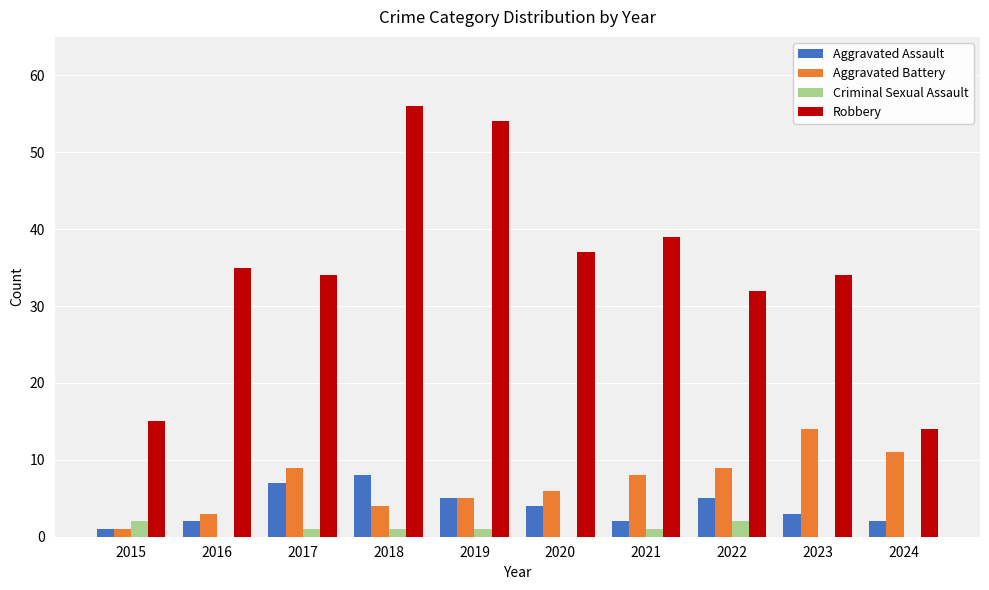

Reading right to left, transcribe all the data shown in this chart.

Aggravated Assault: 2024=2	2023=3	2022=5	2021=2	2020=4	2019=5	2018=8	2017=7	2016=2	2015=1
Aggravated Battery: 2024=11	2023=14	2022=9	2021=8	2020=6	2019=5	2018=4	2017=9	2016=3	2015=1
Criminal Sexual Assault: 2024=0	2023=0	2022=2	2021=1	2020=0	2019=1	2018=1	2017=1	2016=0	2015=2
Robbery: 2024=14	2023=34	2022=32	2021=39	2020=37	2019=54	2018=56	2017=34	2016=35	2015=15